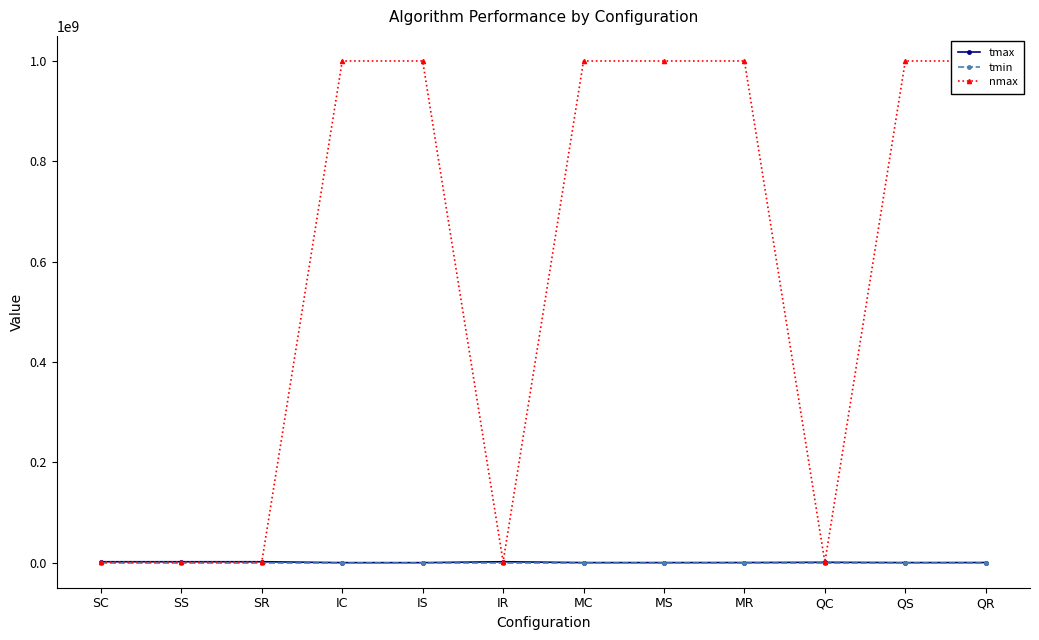

Reading left to right, extract all data points from this chart.

tmax: SC=1801118	SS=1800827	SR=1800888	IC=3108	IS=3329	IR=1796473	MC=80434	MS=84670	MR=191998	QC=683788	QS=105107	QR=202334
tmin: SC=33	SS=32	SR=29	IC=29	IS=26	IR=25	MC=31	MS=30	MR=32	QC=33	QS=28	QR=34
nmax: SC=1300000	SS=1300000	SR=1300000	IC=1000000000	IS=1000000000	IR=1700000	MC=1000000000	MS=1000000000	MR=1000000000	QC=800000	QS=1000000000	QR=1000000000